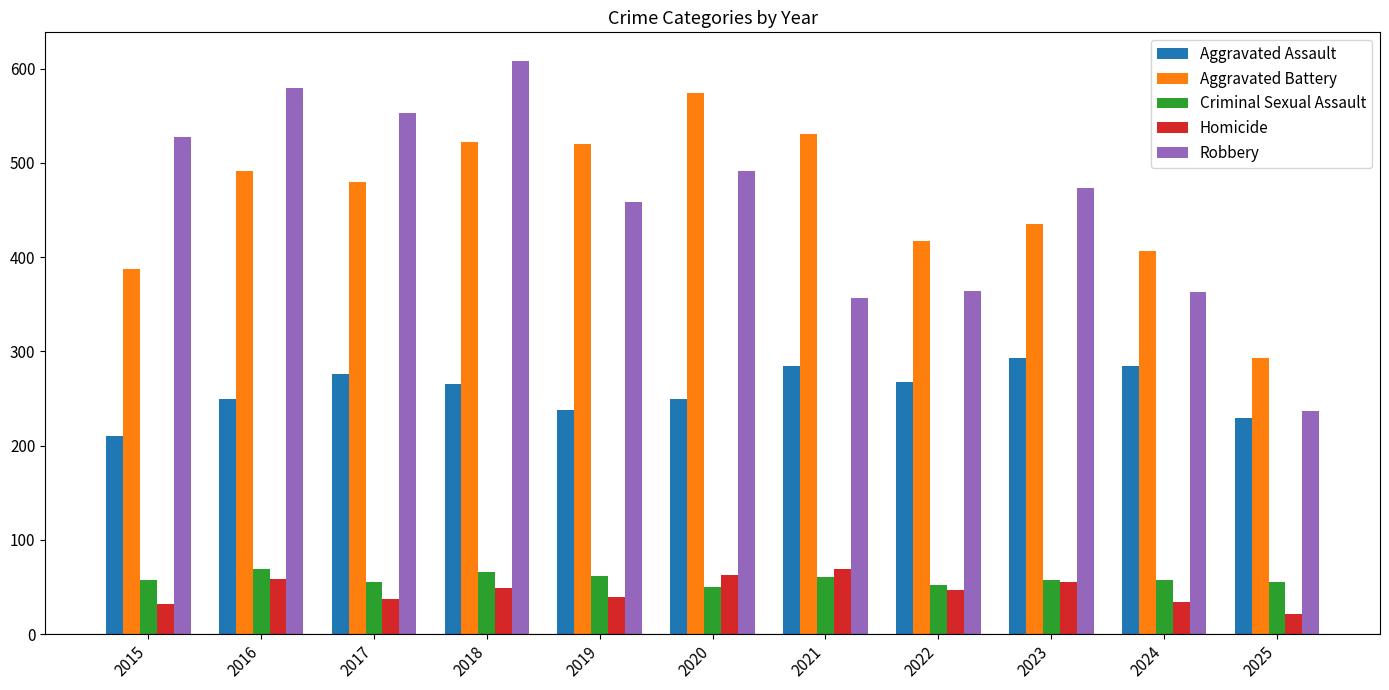

How many values in the Criminal Sexual Assault series are below 58?

5